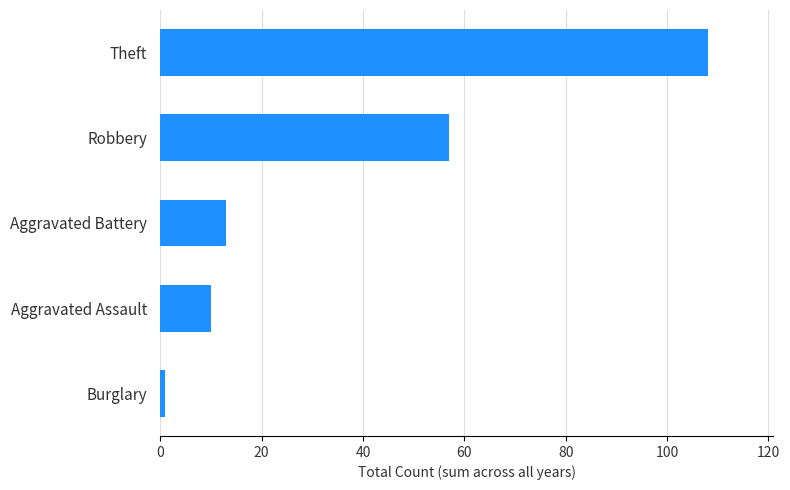

What is the difference between the second highest and minimum values?

56